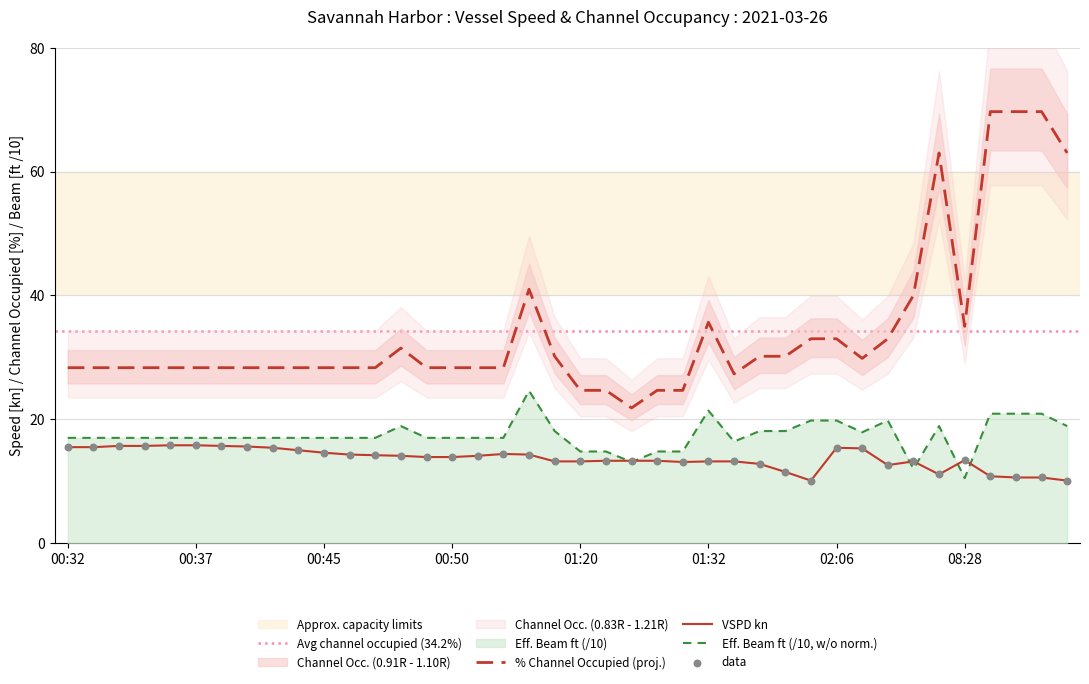

Which series contains the highest Y value?

% Channel Occupied